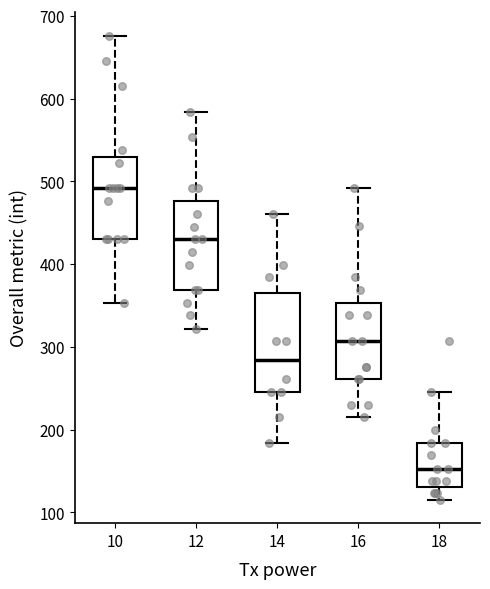

Reading left to right, read every box against the y-axis: the position of its median line, the range the box covers, and the ends of its whiskers. The values are not printed on the chart, so give them approximately, as read against the axis.

10: median 490, box 430 to 530, whiskers 350 to 680
12: median 430, box 370 to 480, whiskers 320 to 580
14: median 280, box 250 to 360, whiskers 180 to 460
16: median 310, box 260 to 350, whiskers 220 to 490
18: median 150, box 130 to 180, whiskers 120 to 250